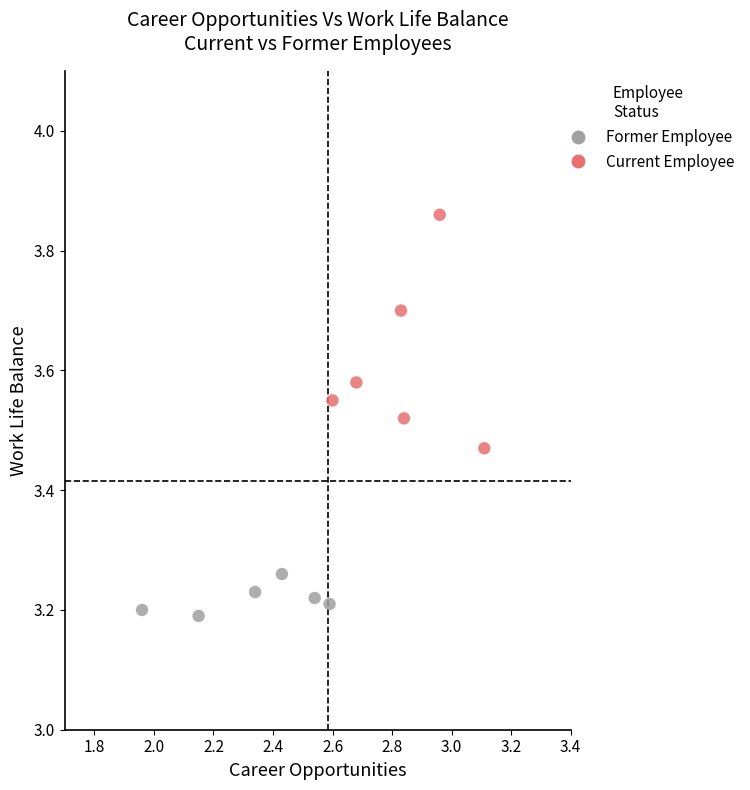

Which series reaches the maximum Y coordinate?

Current Employee